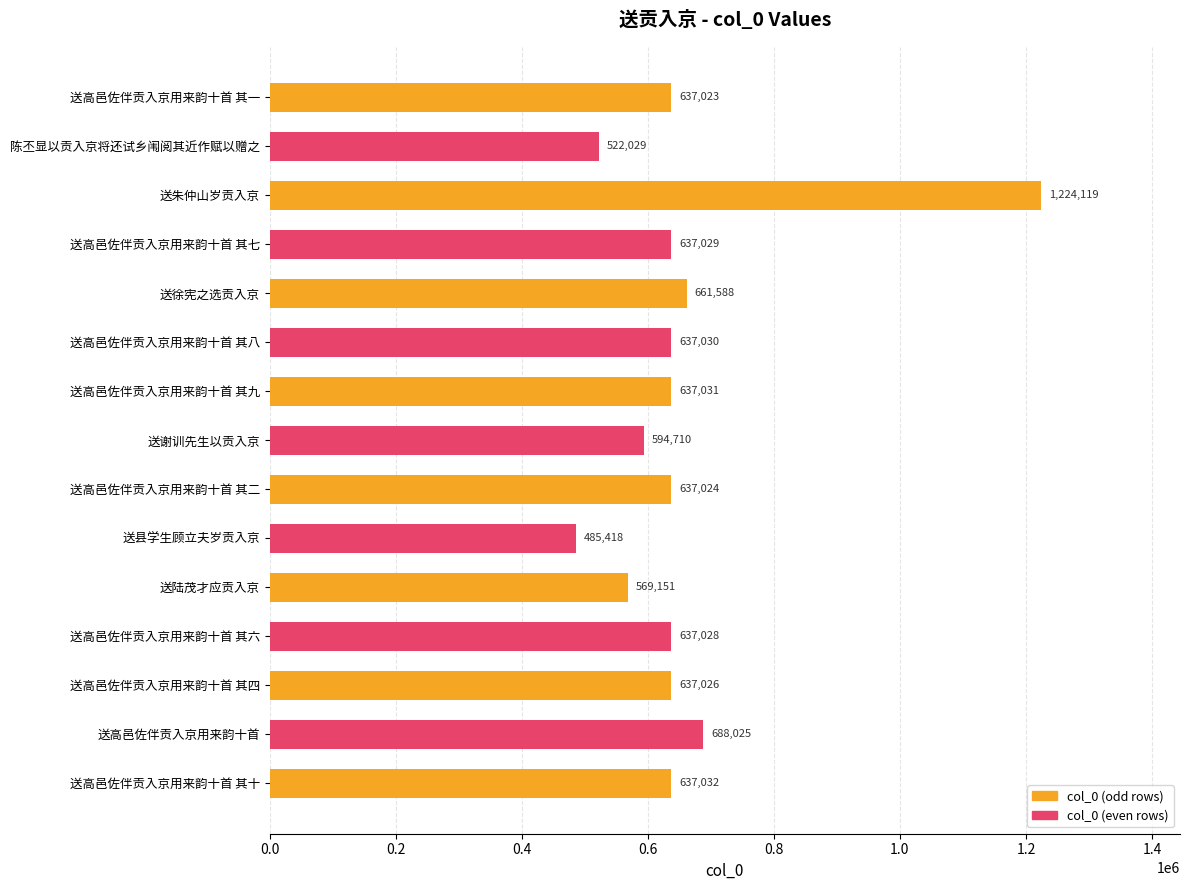

What is the label of the 14th bar from the top?

送高邑佐伴贡入京用来韵十首